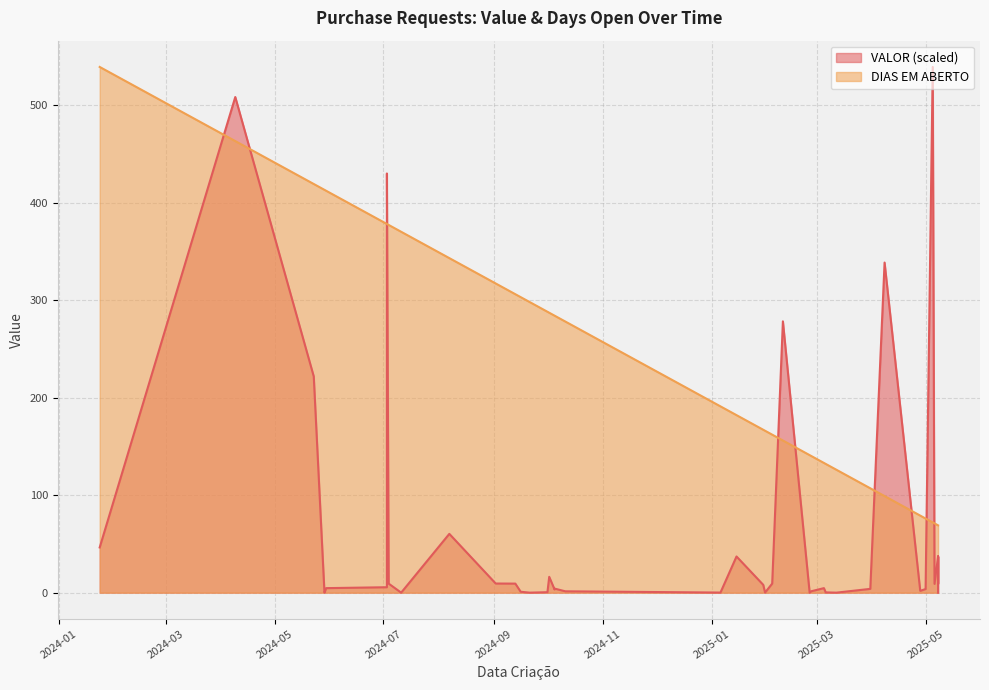

How many distinct data groups are displayed?

2